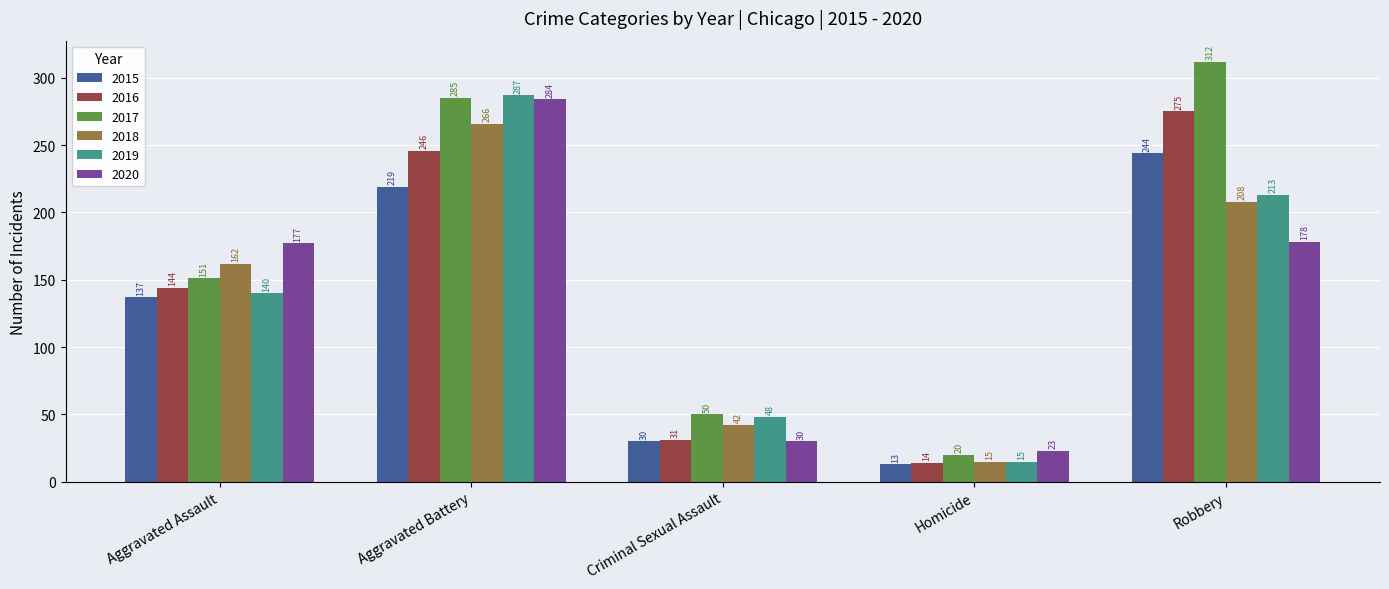

How many bars are there in total?

30